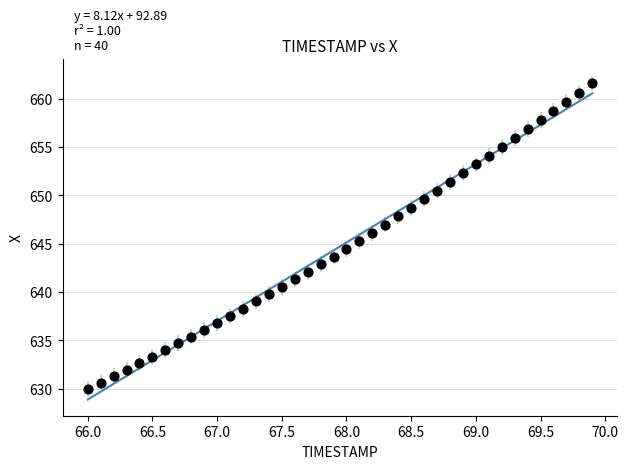

What is the range of Y values (max minus min)?

31.6